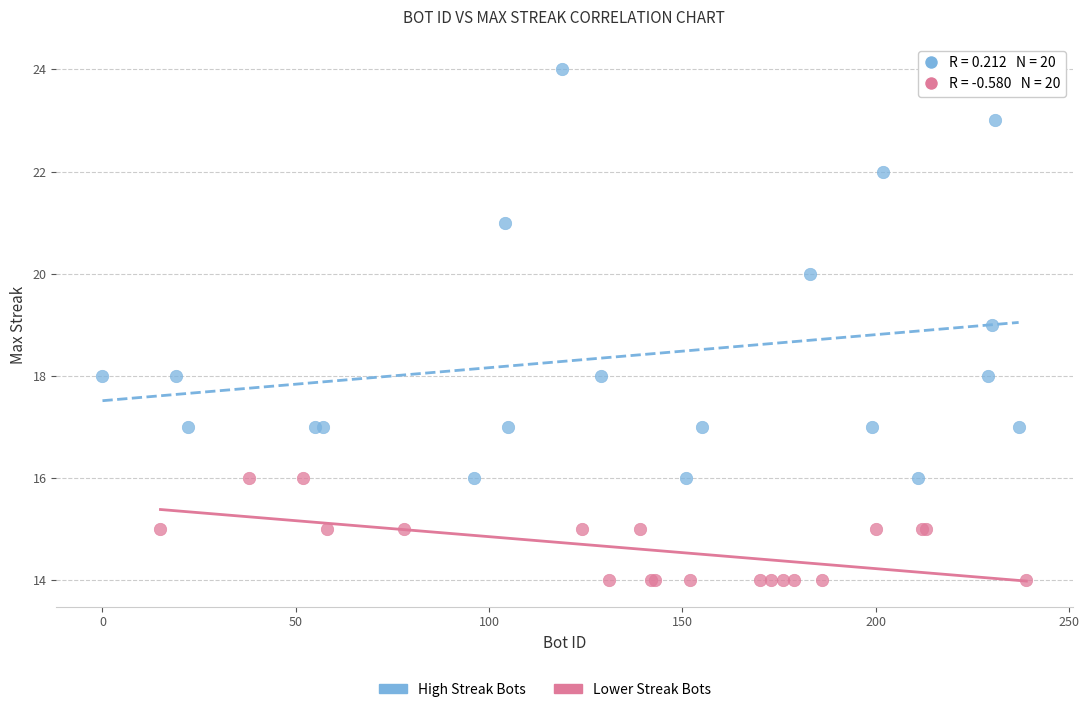

Which series reaches the maximum Y coordinate?

High Streak Bots